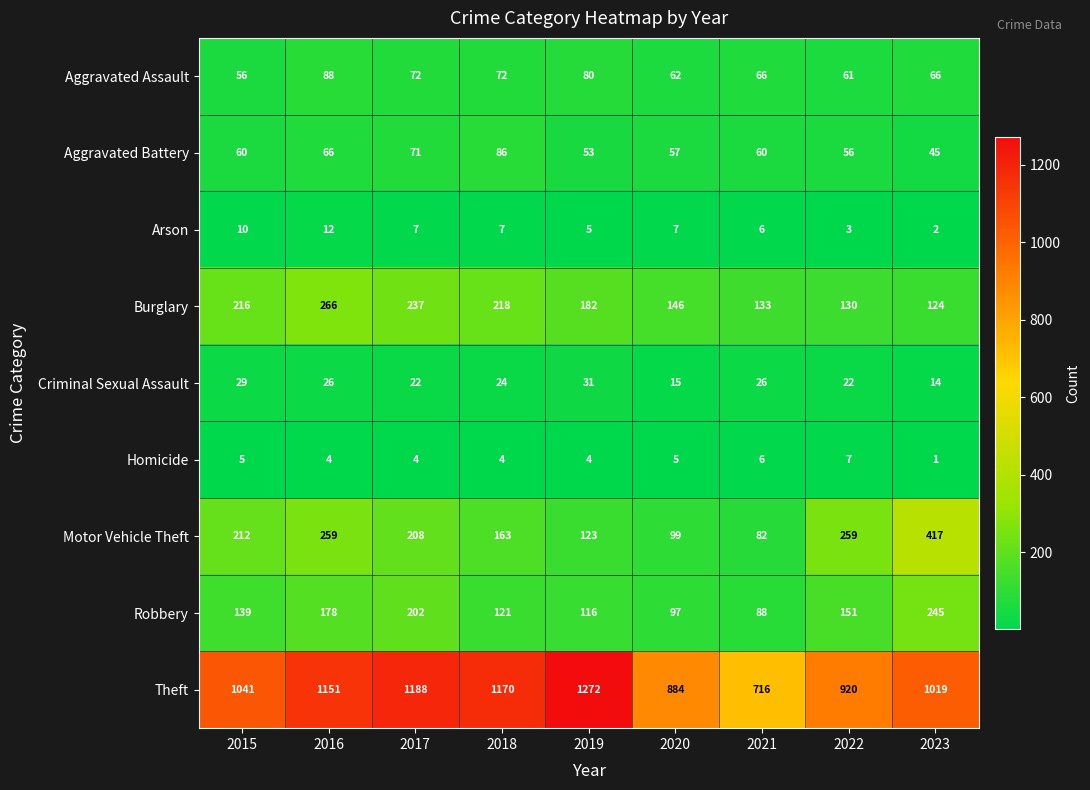

At which category is the sum across all series the highest?

2016